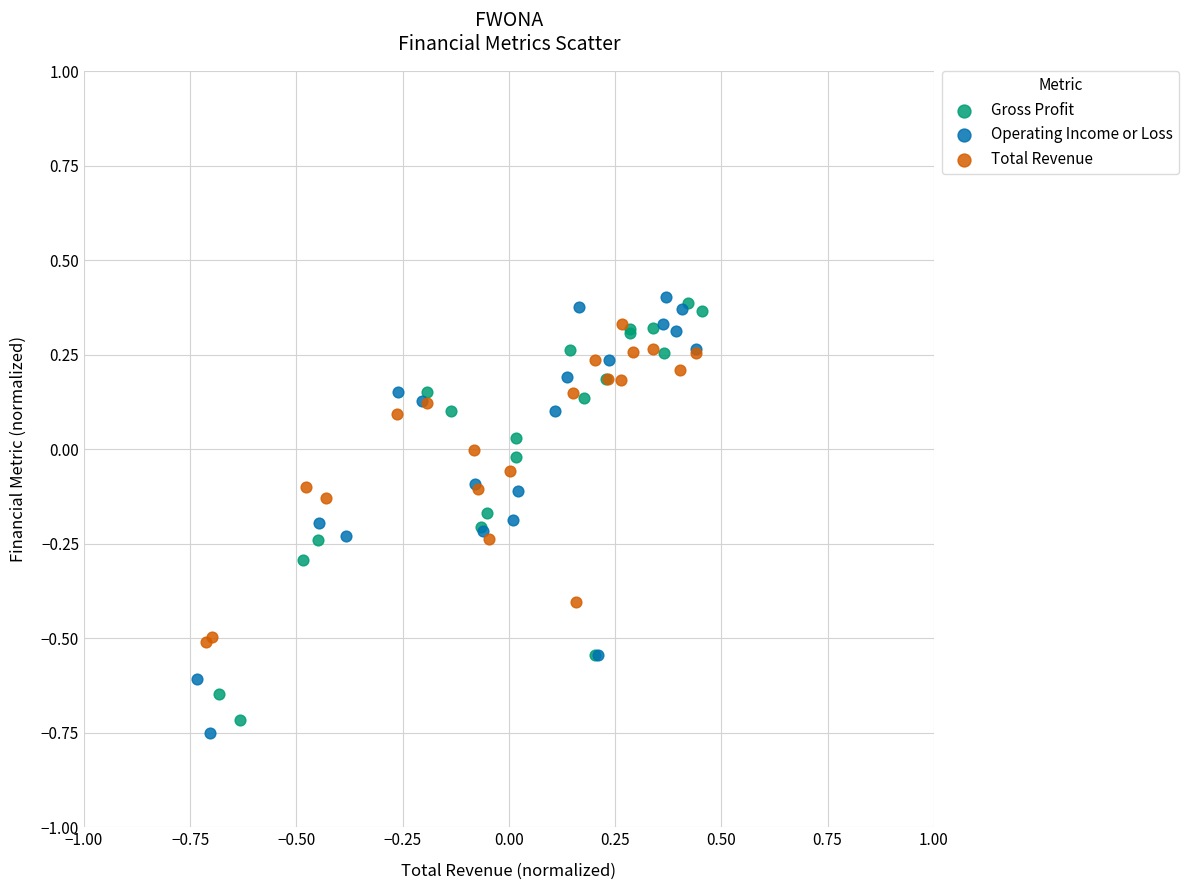

Which series has the largest Y range (max minus min)?

Operating Income or Loss